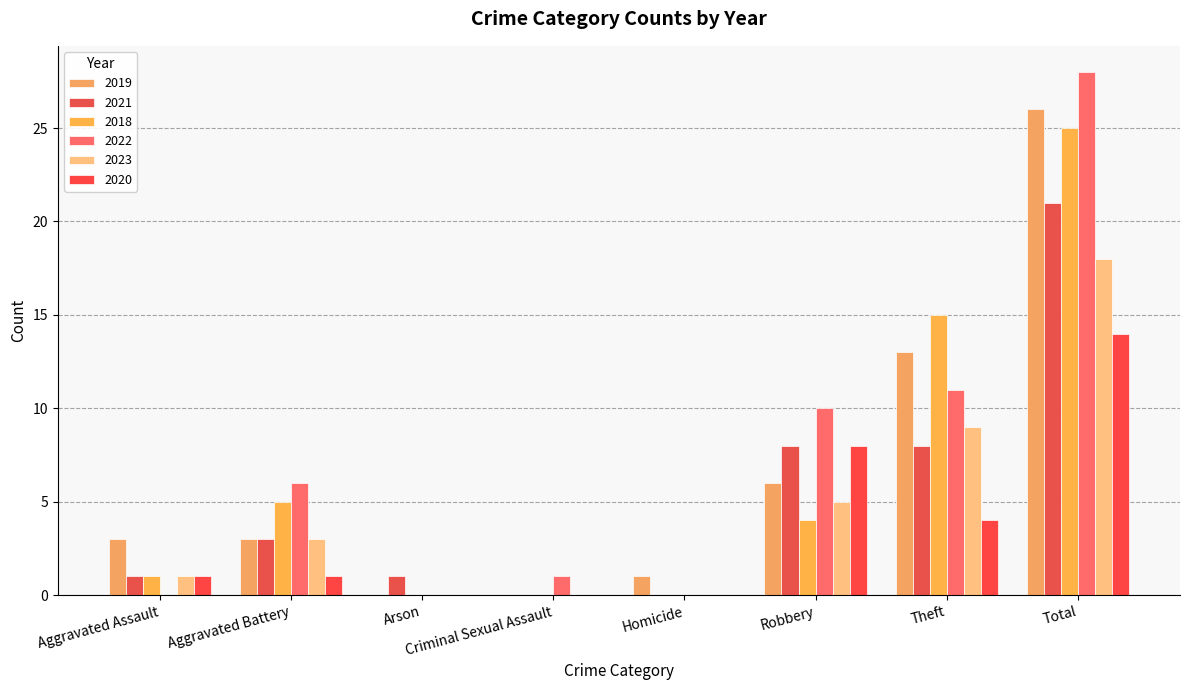

How many groups of bars are there?

8